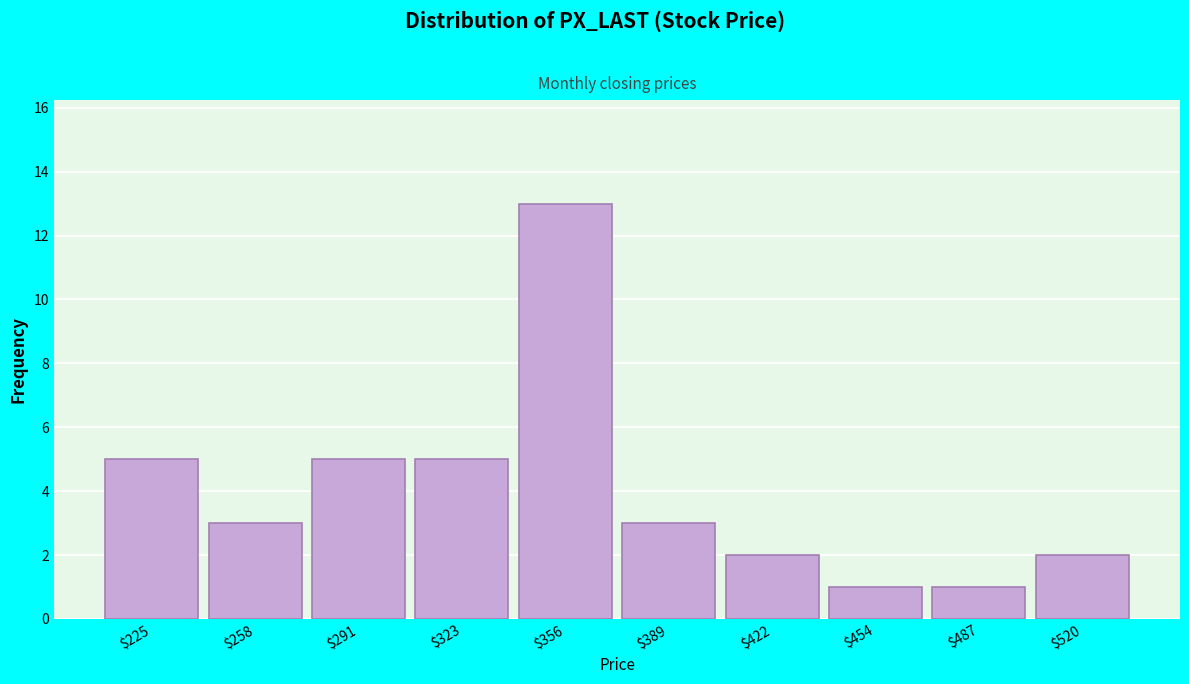

Reading right to left, list all the values displayed in this chart.

2	1	1	2	3	13	5	5	3	5